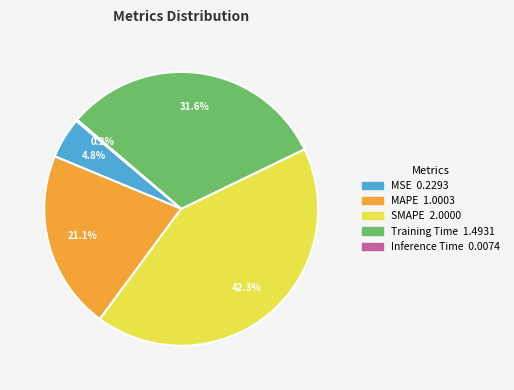

True or false: MAPE accounts for 7% of the total.

False